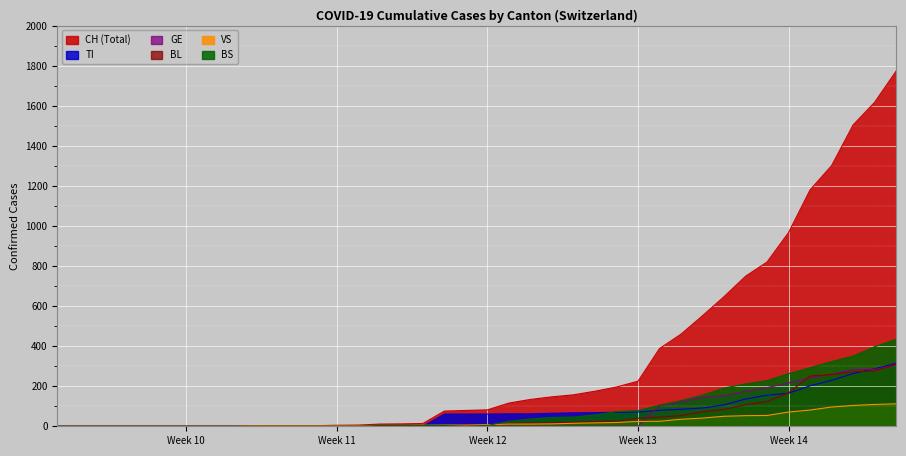

True or false: BL and TI cross at least once.

True